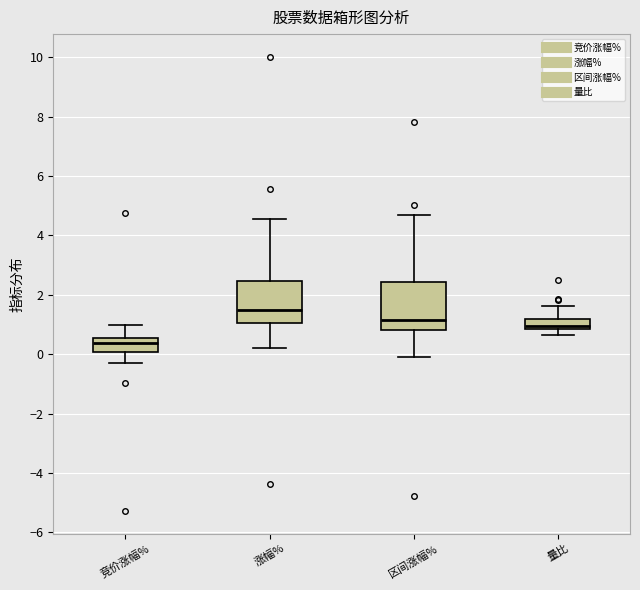

Reading left to right, transcribe this box plot: for each box, give where its median line is, the range the box spans, and where its two whiskers end, as read against the y-axis. The values are not printed on the chart, so give them approximately, as read against the axis.

竞价涨幅%: median 0.4, box 0.0 to 0.6, whiskers -0.2 to 1.0
涨幅%: median 1.4, box 1.0 to 2.4, whiskers 0.2 to 4.6
区间涨幅%: median 1.2, box 0.8 to 2.4, whiskers 0.0 to 4.6
量比: median 1.0, box 0.8 to 1.2, whiskers 0.6 to 1.6